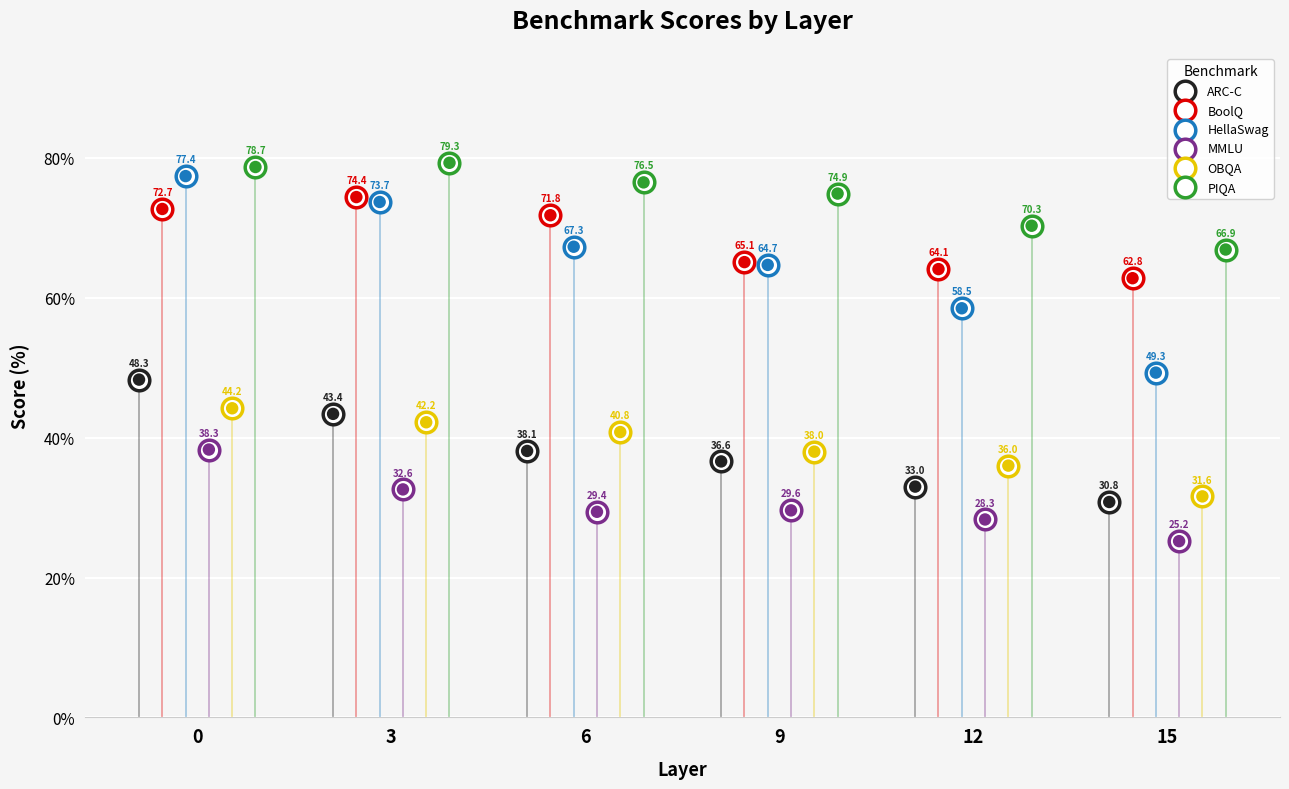

Which series has the widest spread of Y values?

HellaSwag